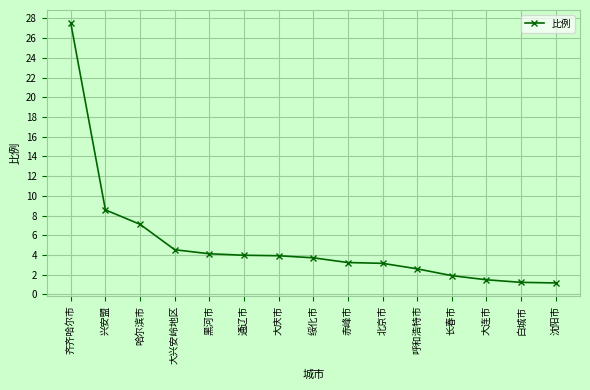

What is the smallest value displayed?

1.2